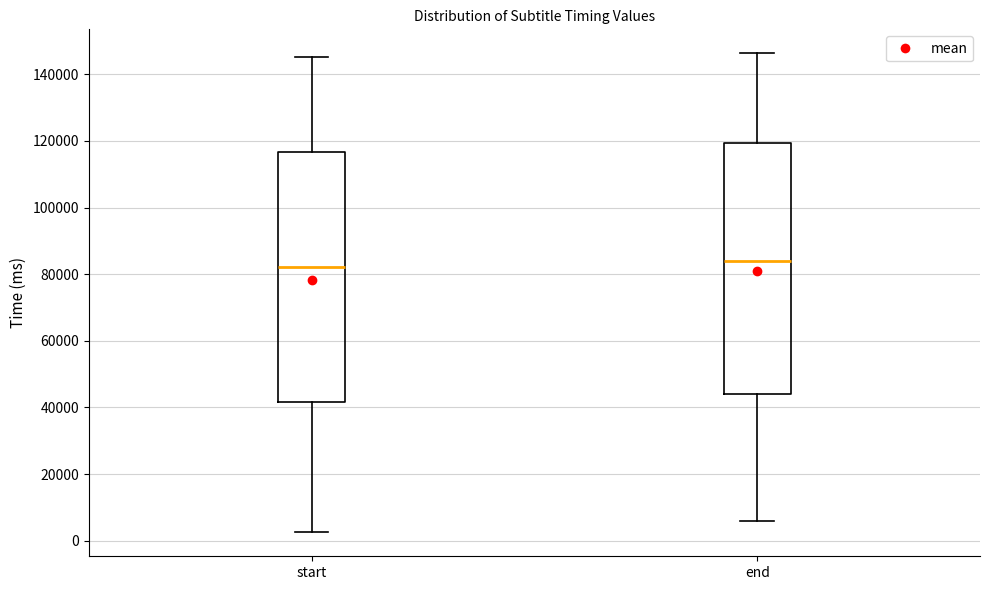

Reading left to right, read every box against the y-axis: the position of its median line, the range the box covers, and the ends of its whiskers. The values are not printed on the chart, so give them approximately, as read against the axis.

start: median 82000, box 42000 to 116000, whiskers 2000 to 146000
end: median 84000, box 44000 to 120000, whiskers 6000 to 146000